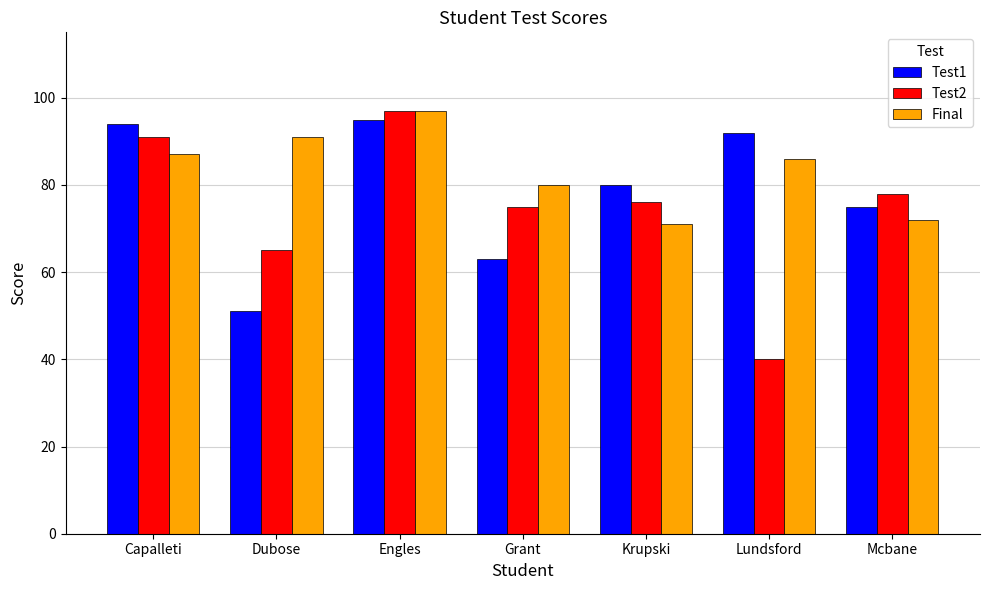

Is it true that Test2 equals 59 at Lundsford?

False